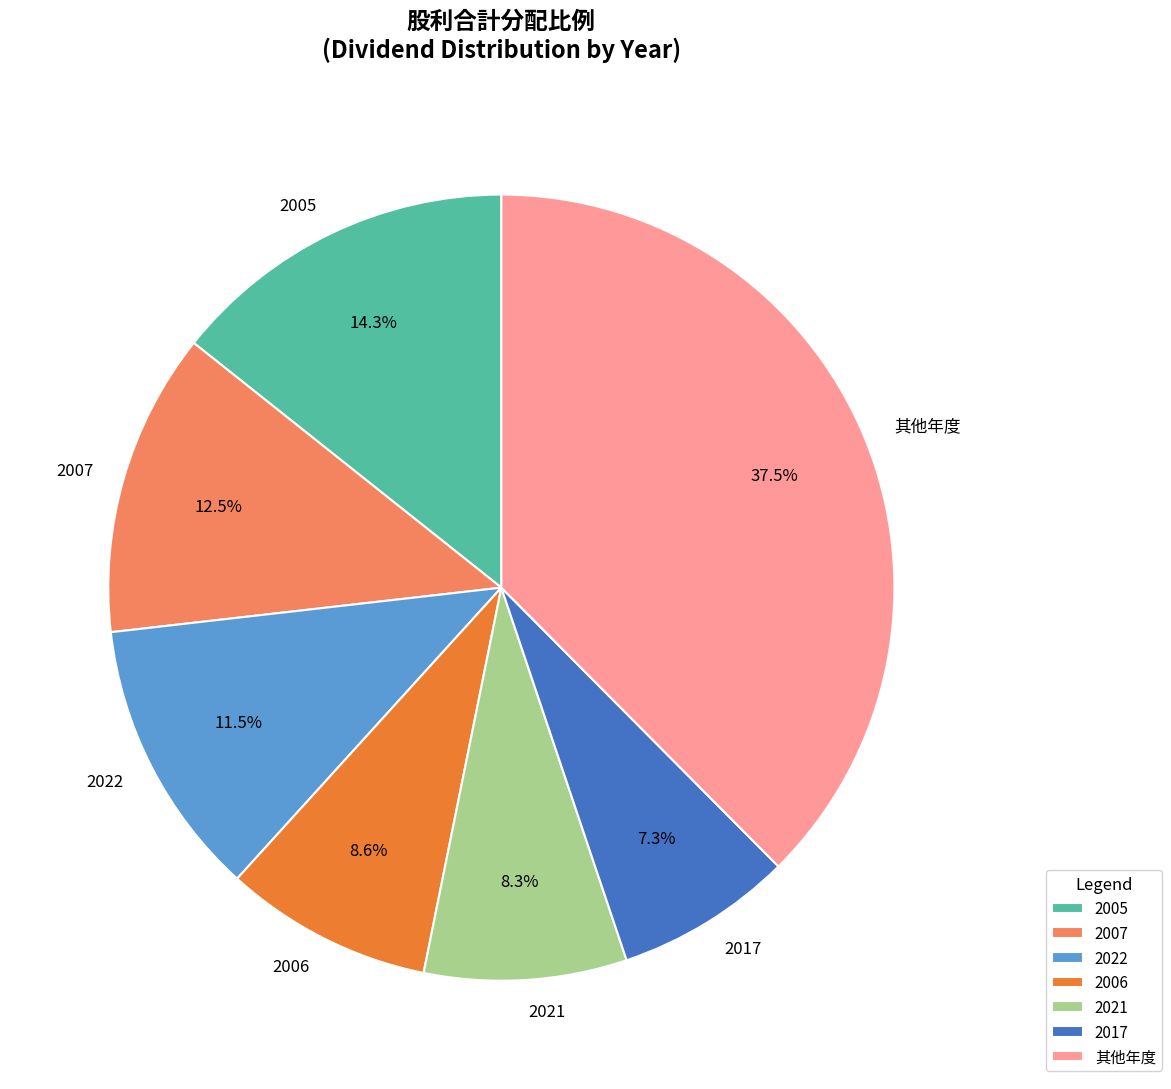

Count the number of slices in the pie.

7